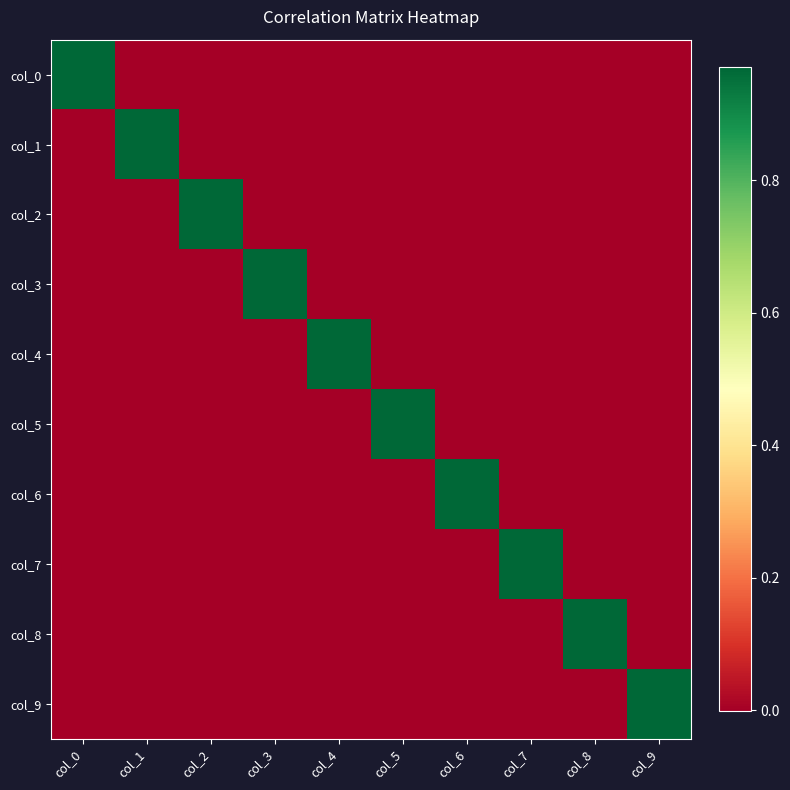

How many series are shown in this chart?

10